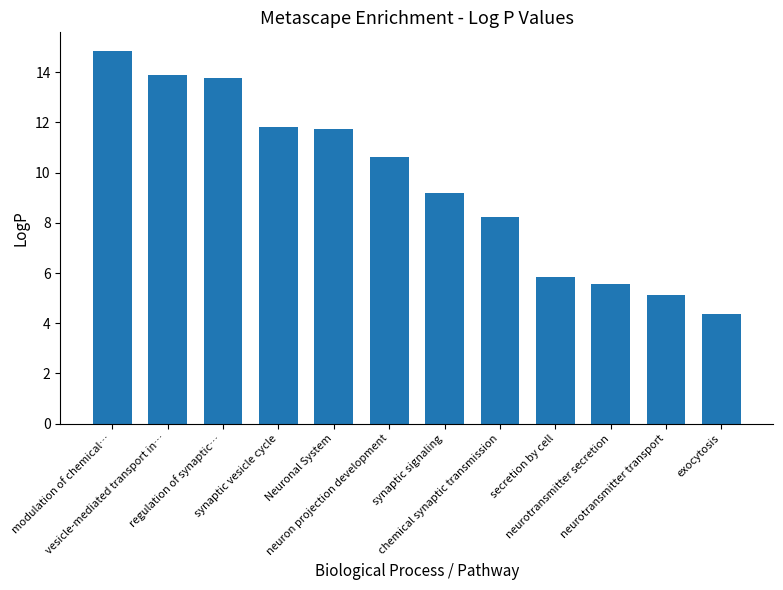

What is the difference between the maximum and minimum values?

10.5